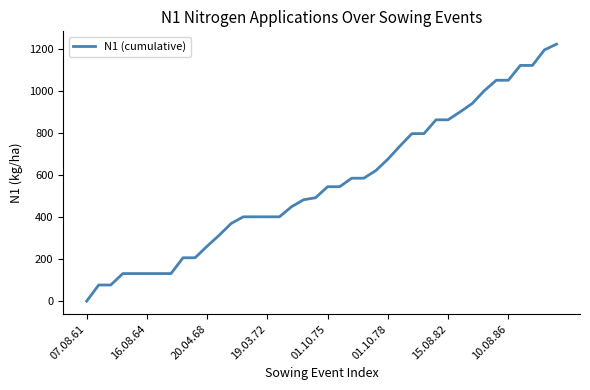

What is the sum of all values?

22428.2